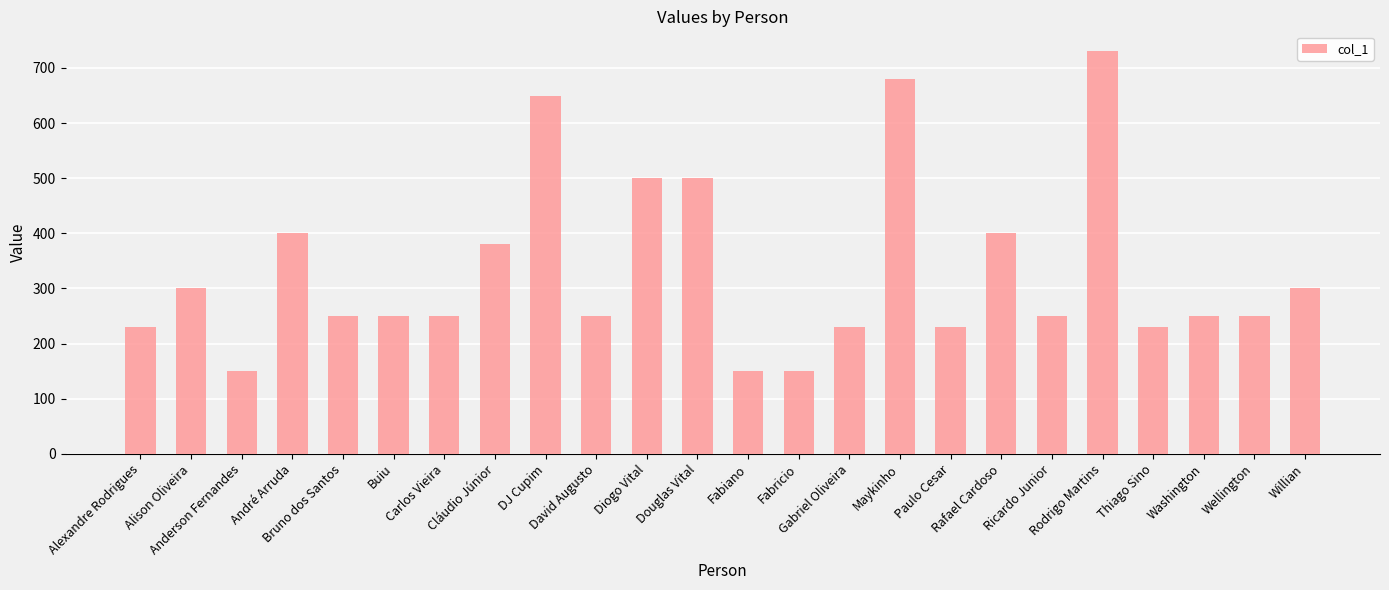

Reading left to right, what are all the values shown in this chart?

230	300	150	400	250	250	250	380	650	250	500	500	150	150	230	680	230	400	250	730	230	250	250	300